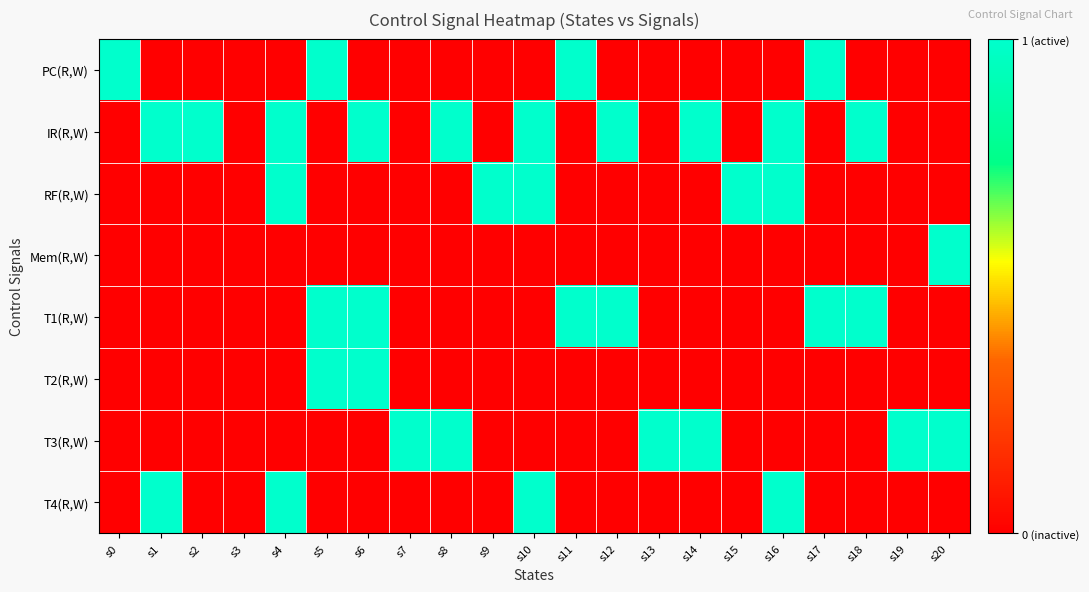

Count the number of categories in the chart.

21